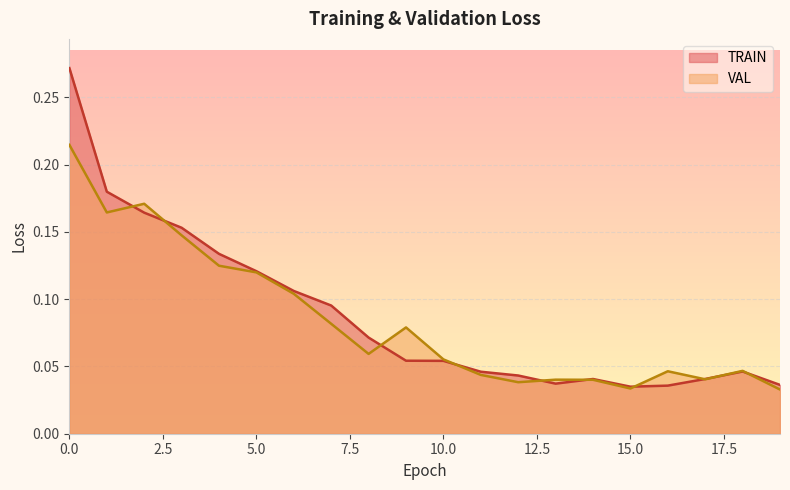

What is the value of the VAL point at the 8th from the left?

0.1